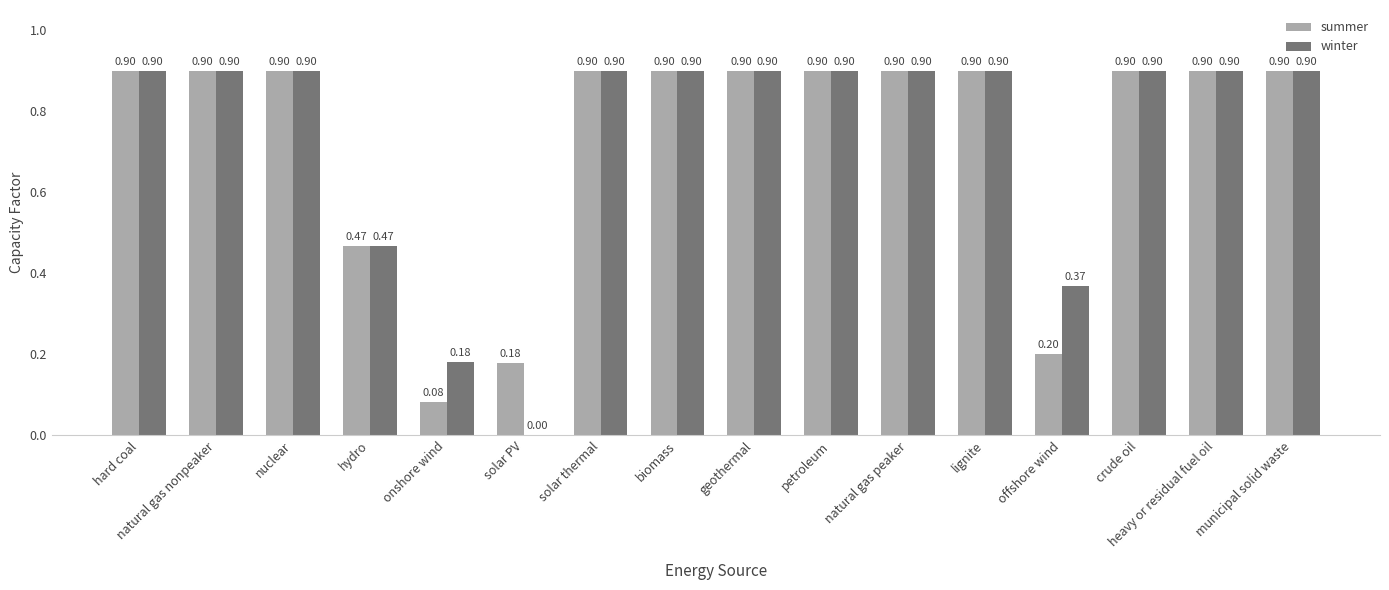

Which series changed the most between onshore wind and solar thermal?

summer